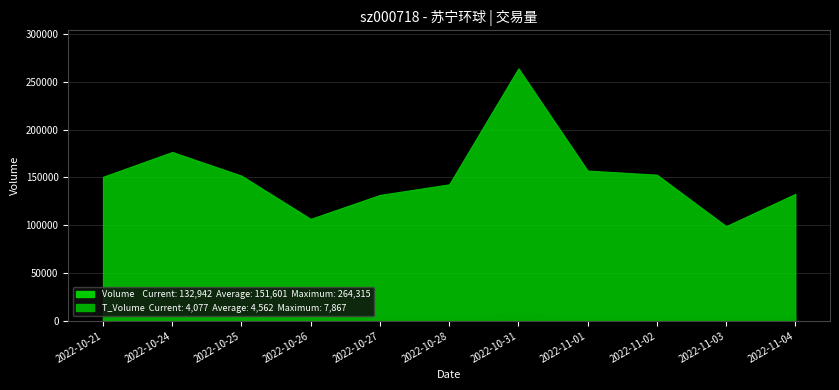

True or false: T_Volume and Volume intersect in this chart.

False